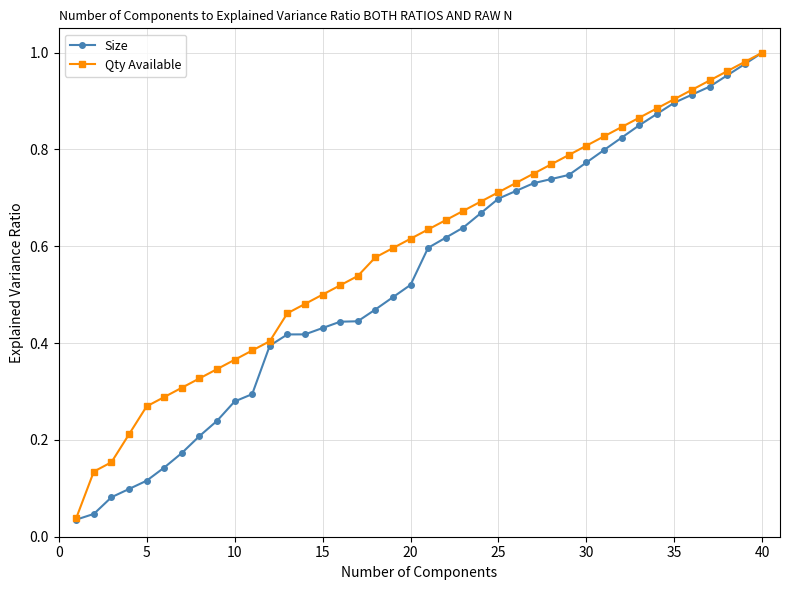

List the series in order of their overall mean, highest first.

Qty Available, Size